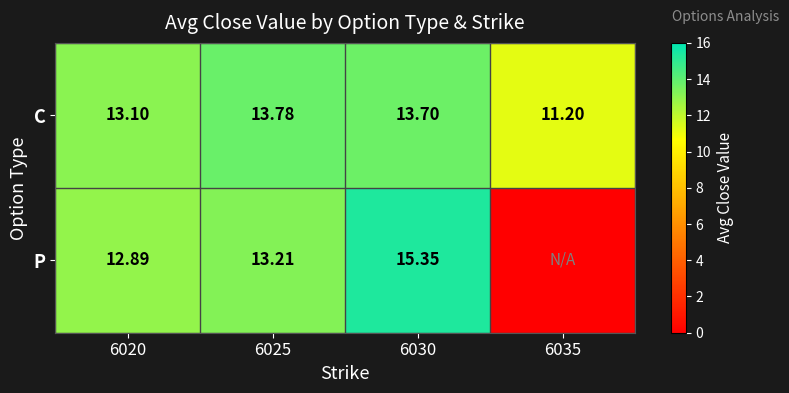

Between 6020 and 6025, which series saw the biggest shift?

C